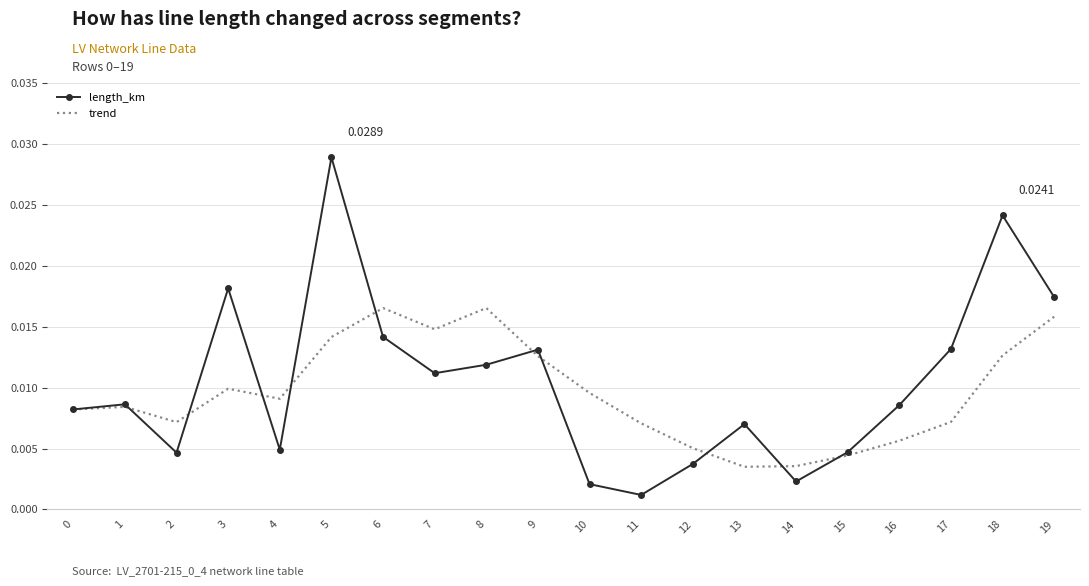

Is the value of trend at 13 greater than the value of length_km at 18?

No